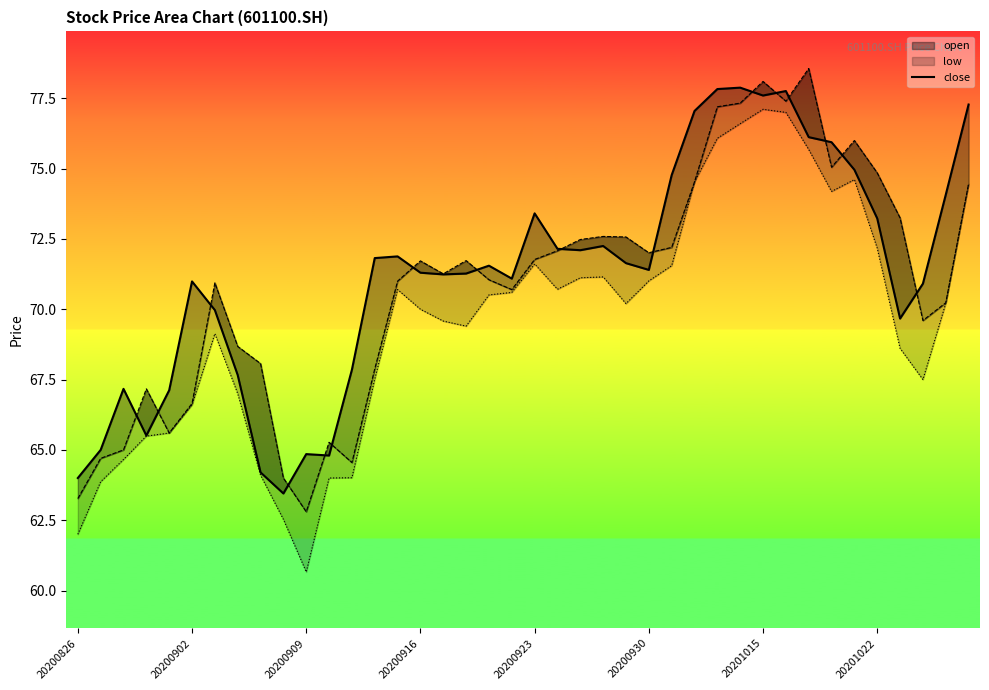

Which series has the largest total across all categories?

close